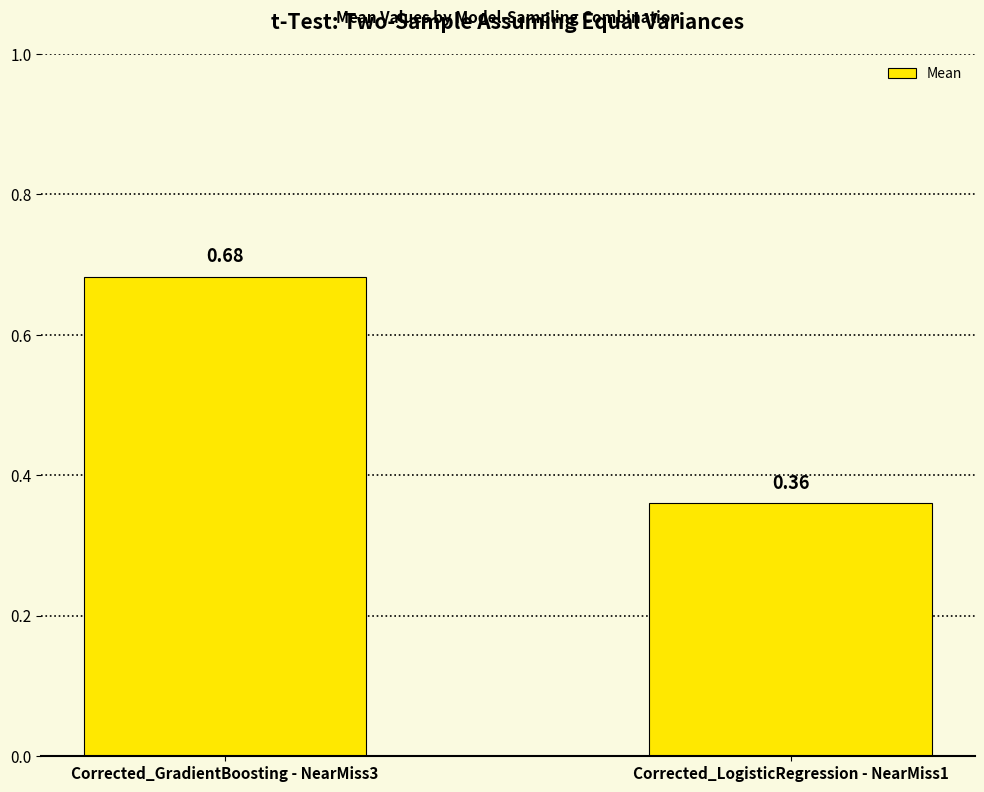

How many series are shown in this chart?

1